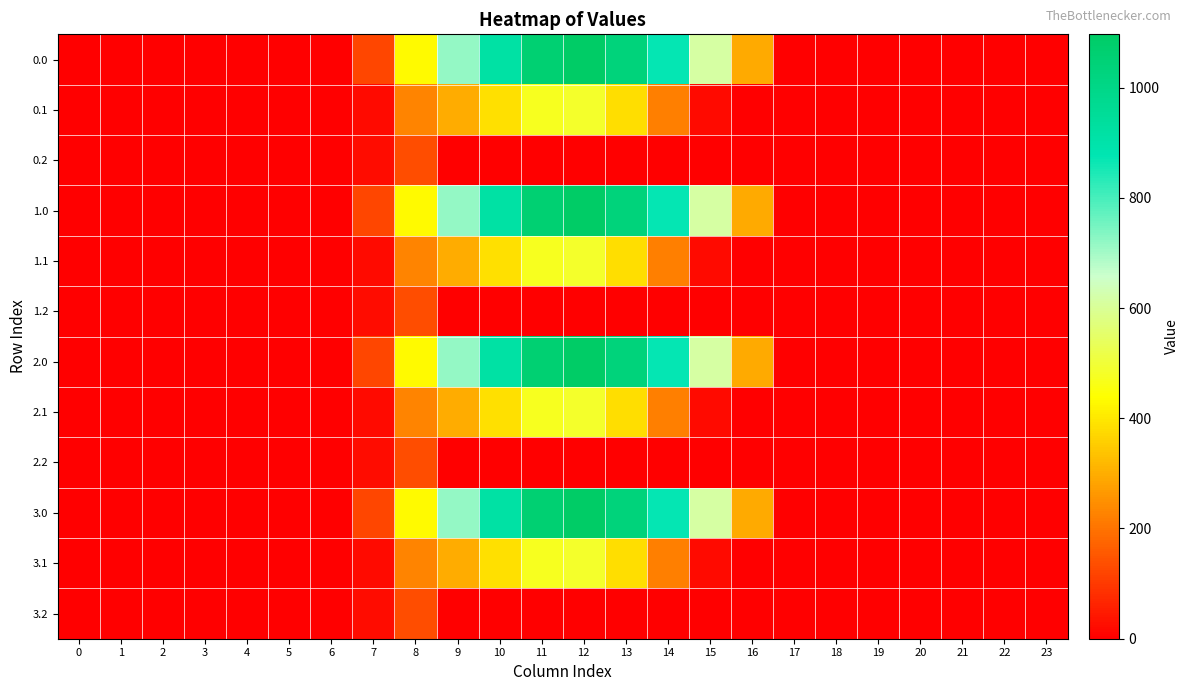

At 15, list the series in order from smallest to largest.

0.2, 1.2, 2.2, 3.2, 0.1, 1.1, 2.1, 3.1, 0.0, 1.0, 2.0, 3.0